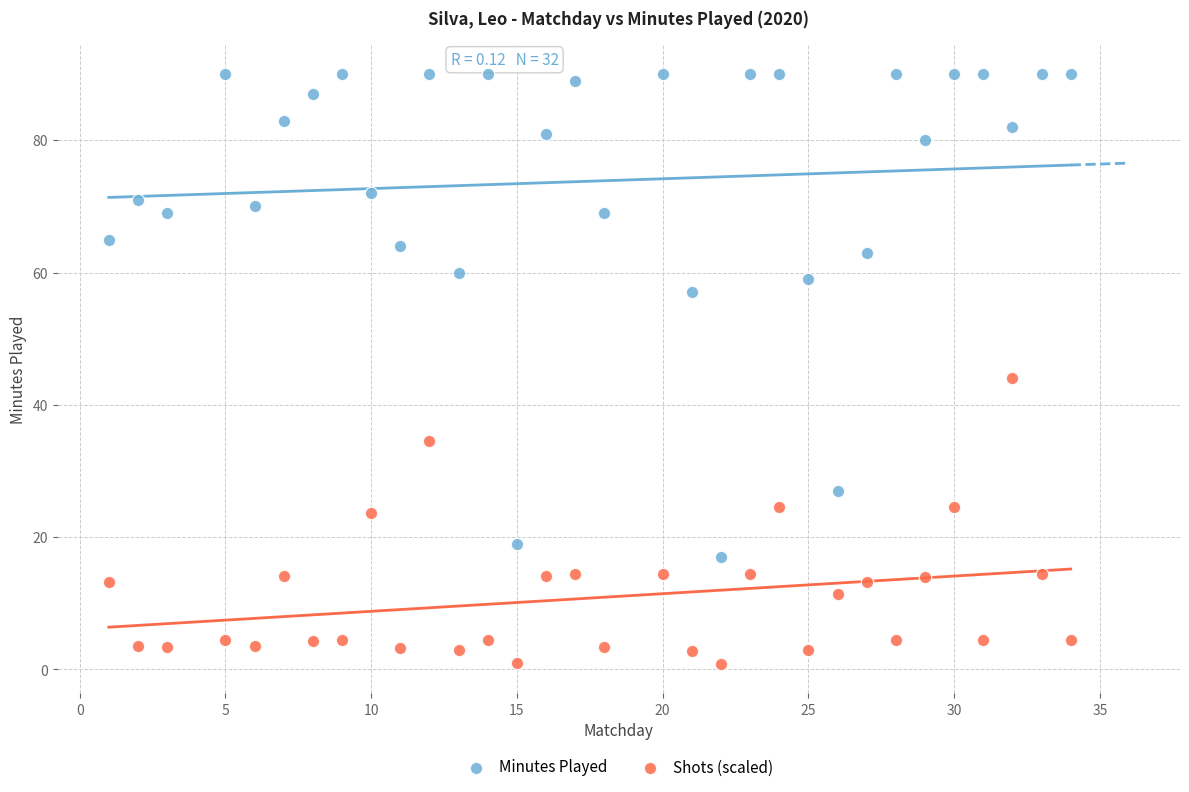

Which series contains the lowest Y value?

Shots (scaled)